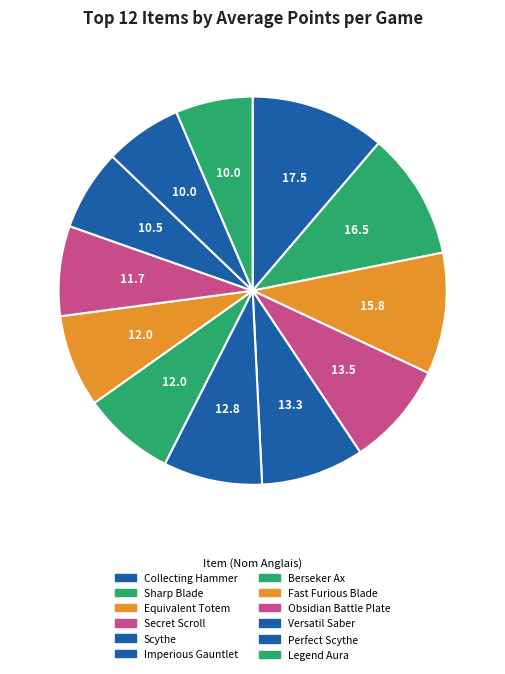

To the nearest percent, what is the difference between the largest and smallest slice percentages?

5%